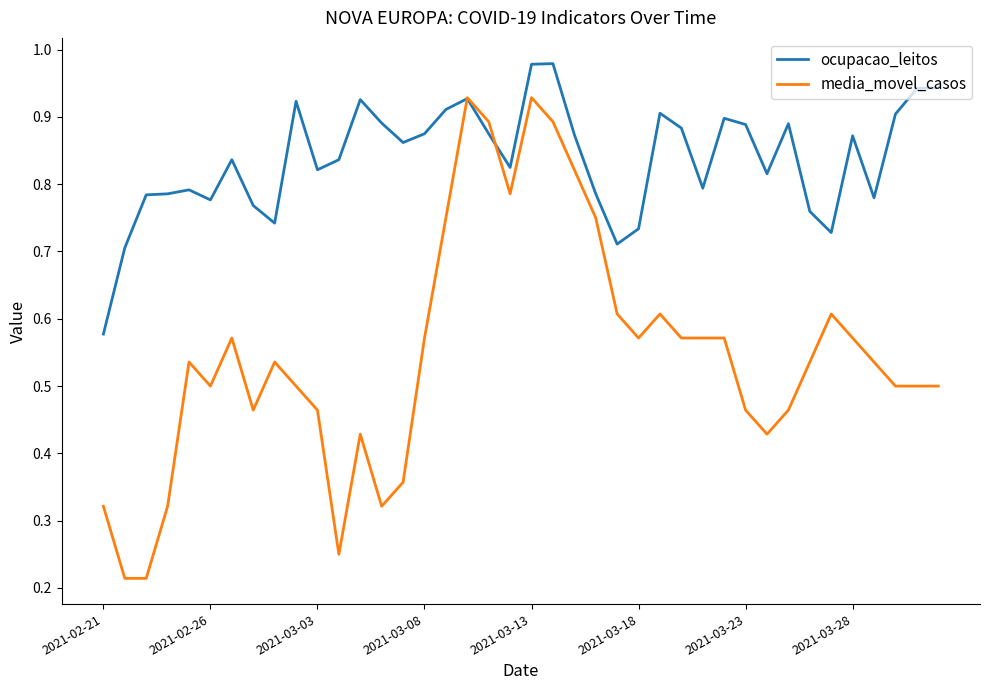

Rank the series by their average value, from highest to lowest.

ocupacao_leitos, media_movel_casos